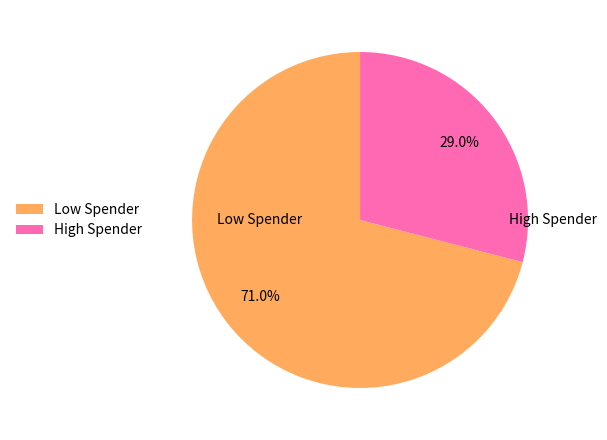

What portion of the pie excludes High Spender?

71.0%